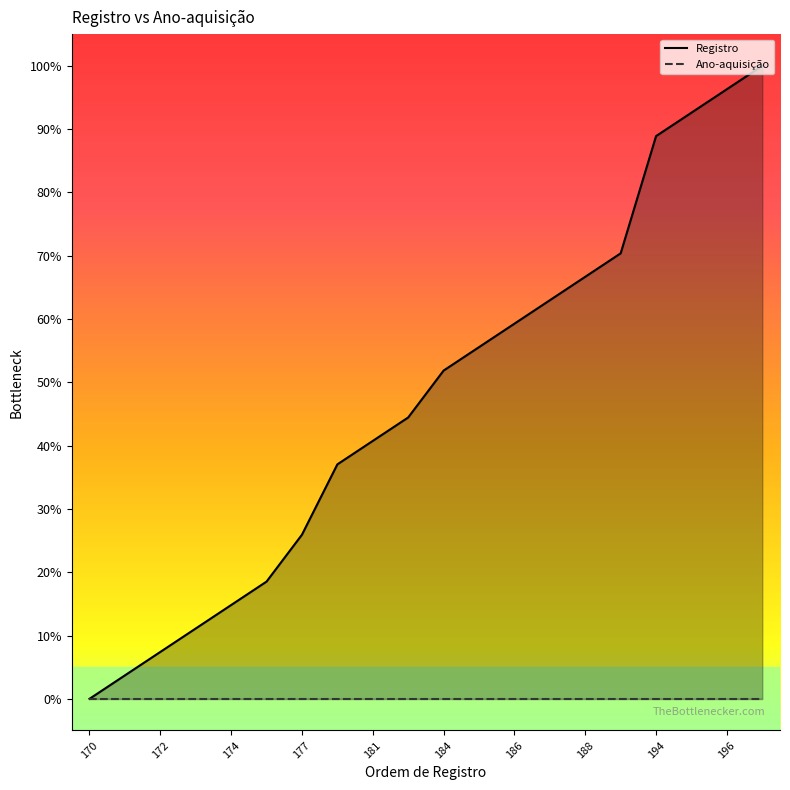

Count the number of values greater than 51.

10